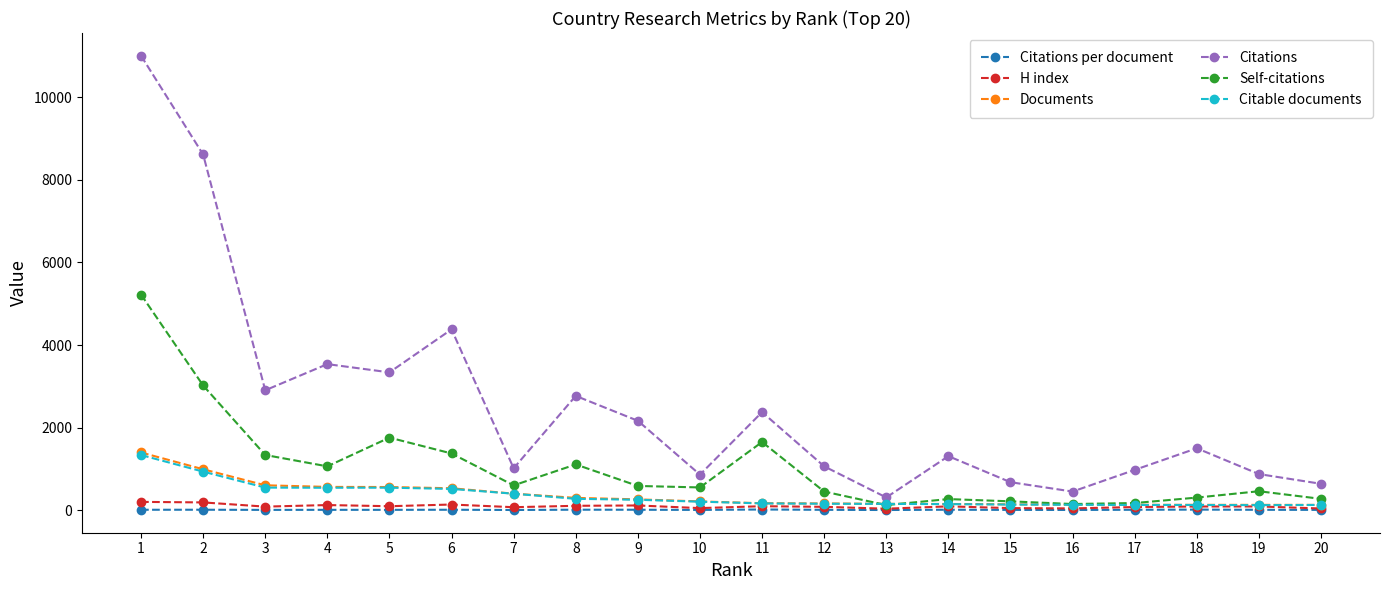

True or false: H index and Citations cross at least once.

False